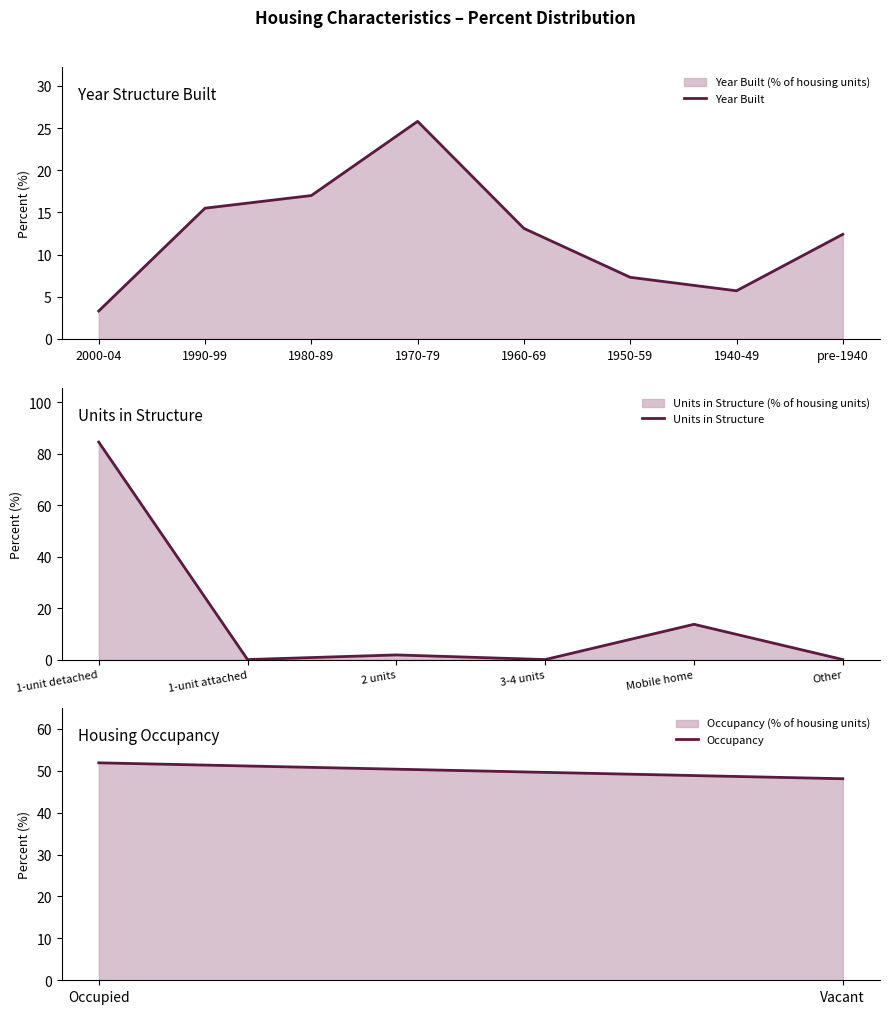

What is the minimum value for Year Built?

3.3